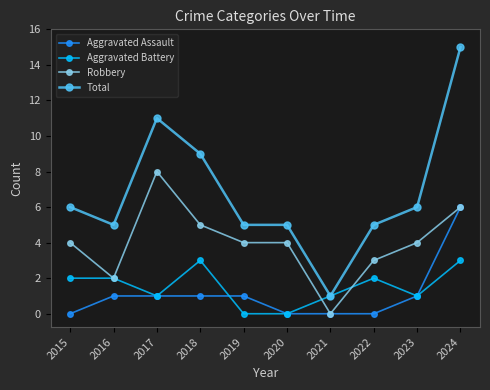

How many data points in Total are less than 6?

5